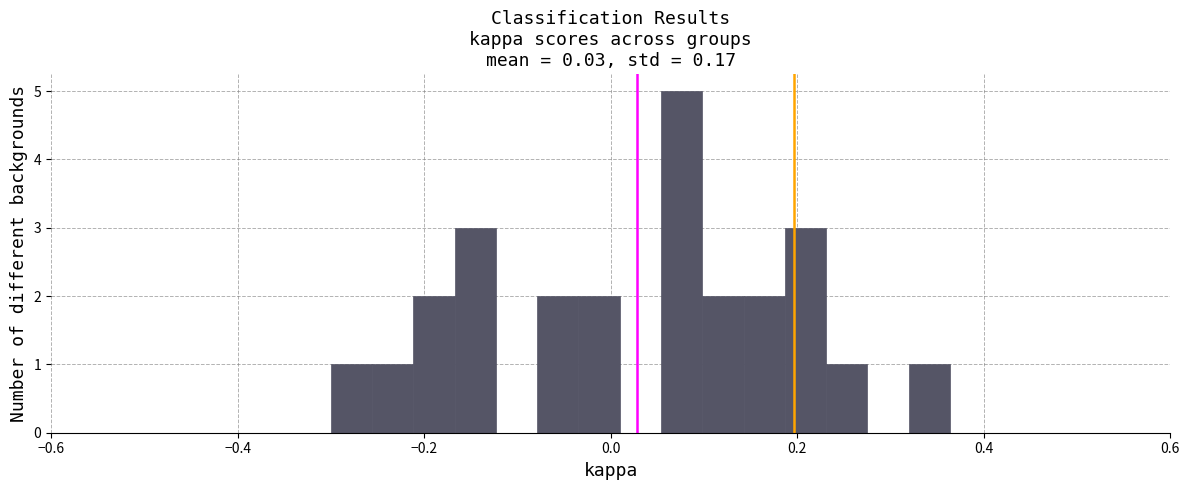

Read against the x-axis, roughly where is the centre of the tallest bar?

0.08